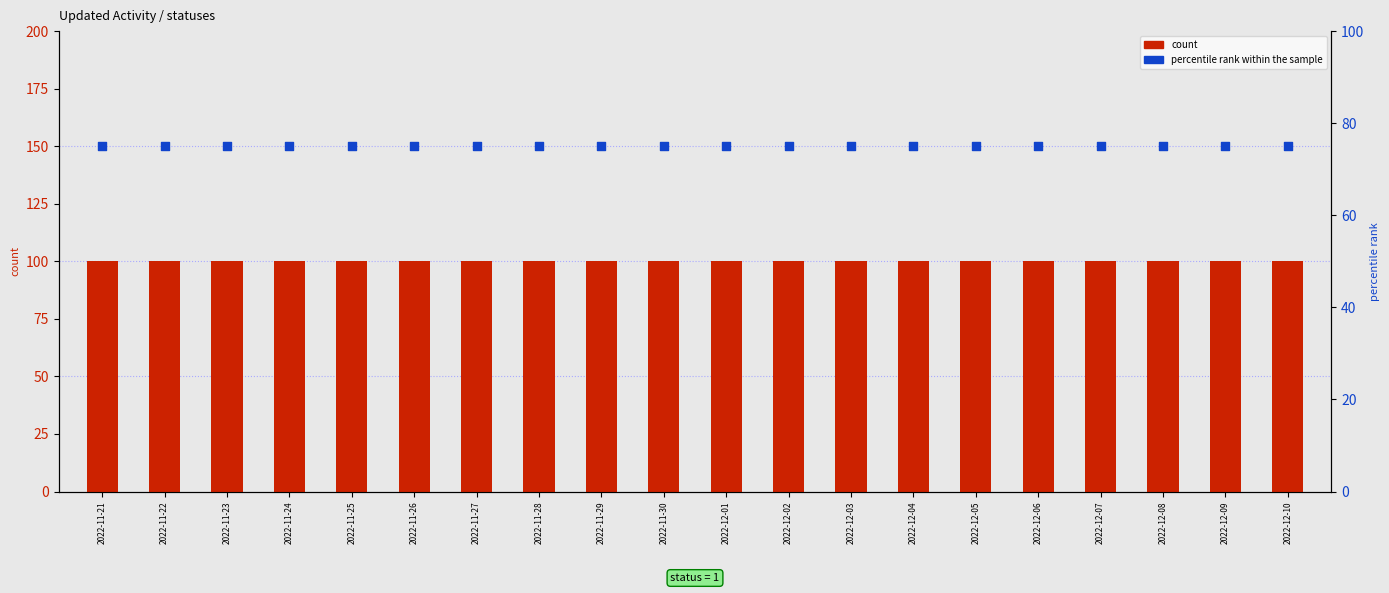

At how many categories does at least one series exceed 98?

20